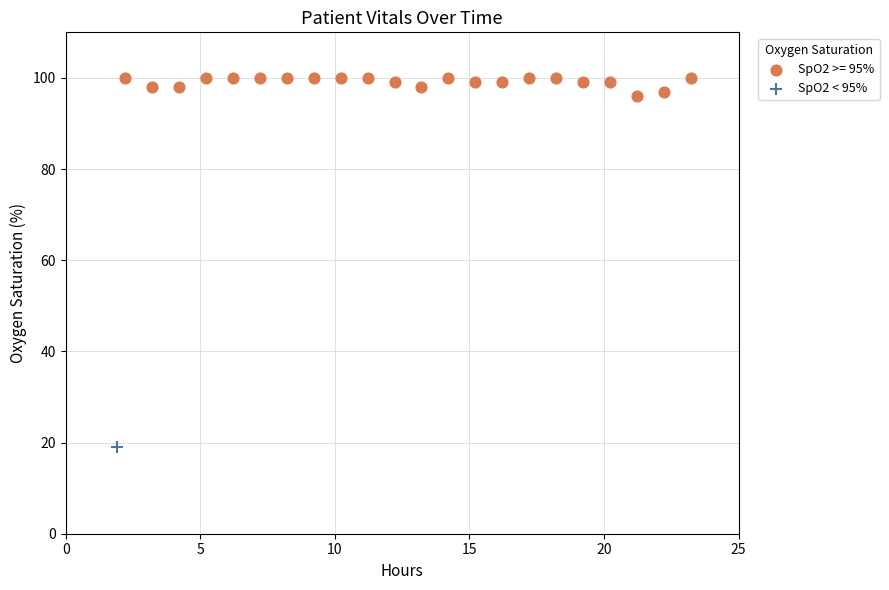

Which series contains the highest Y value?

SpO2 >= 95%